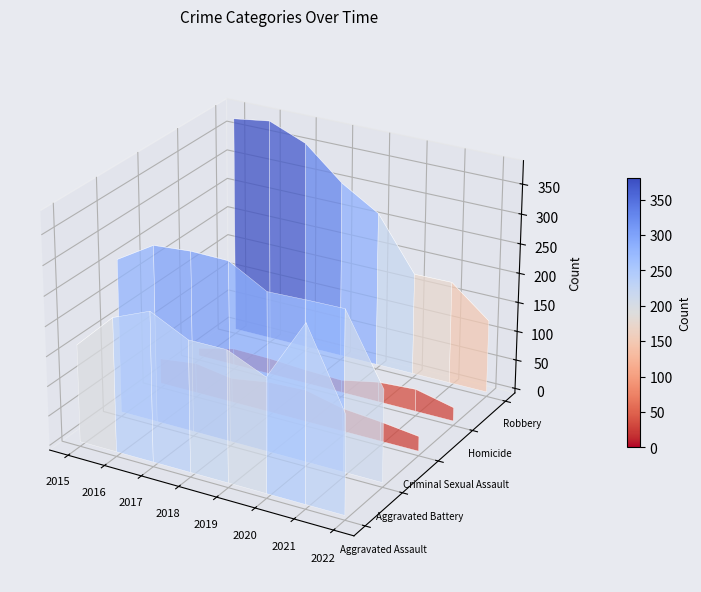

How many lines are shown in the chart?

5